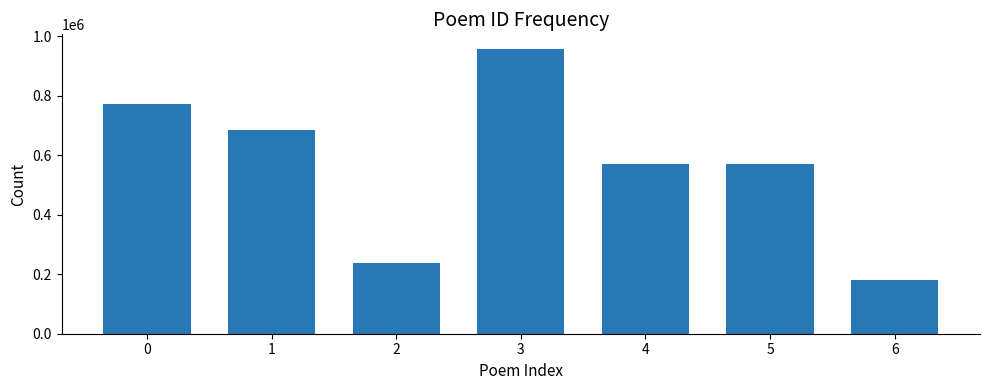

What is the smallest value displayed?

181784